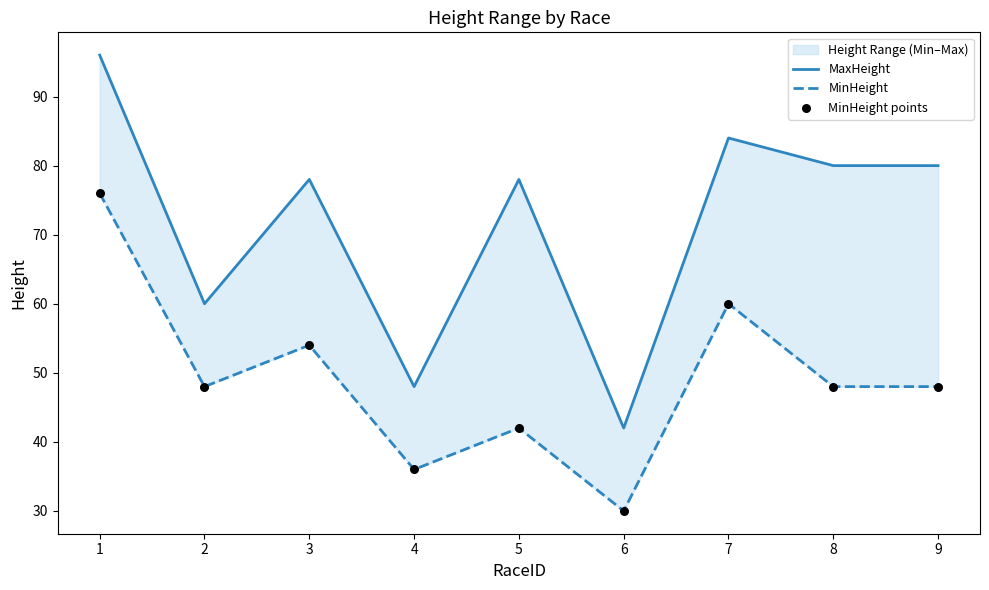

What is the total value across all series at 4?

120